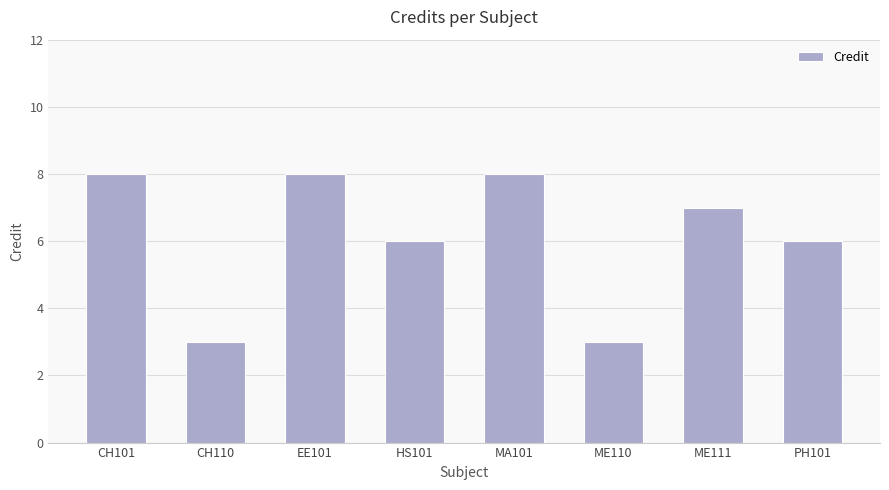

Reading left to right, extract all data points from this chart.

8	3	8	6	8	3	7	6